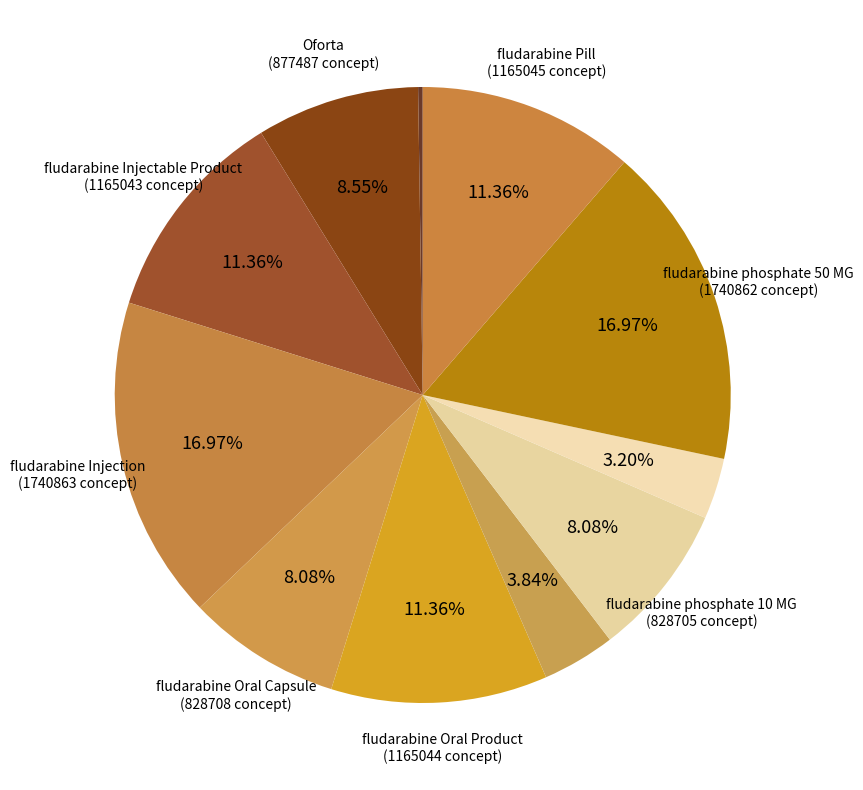

How many slices are in this pie chart?

11